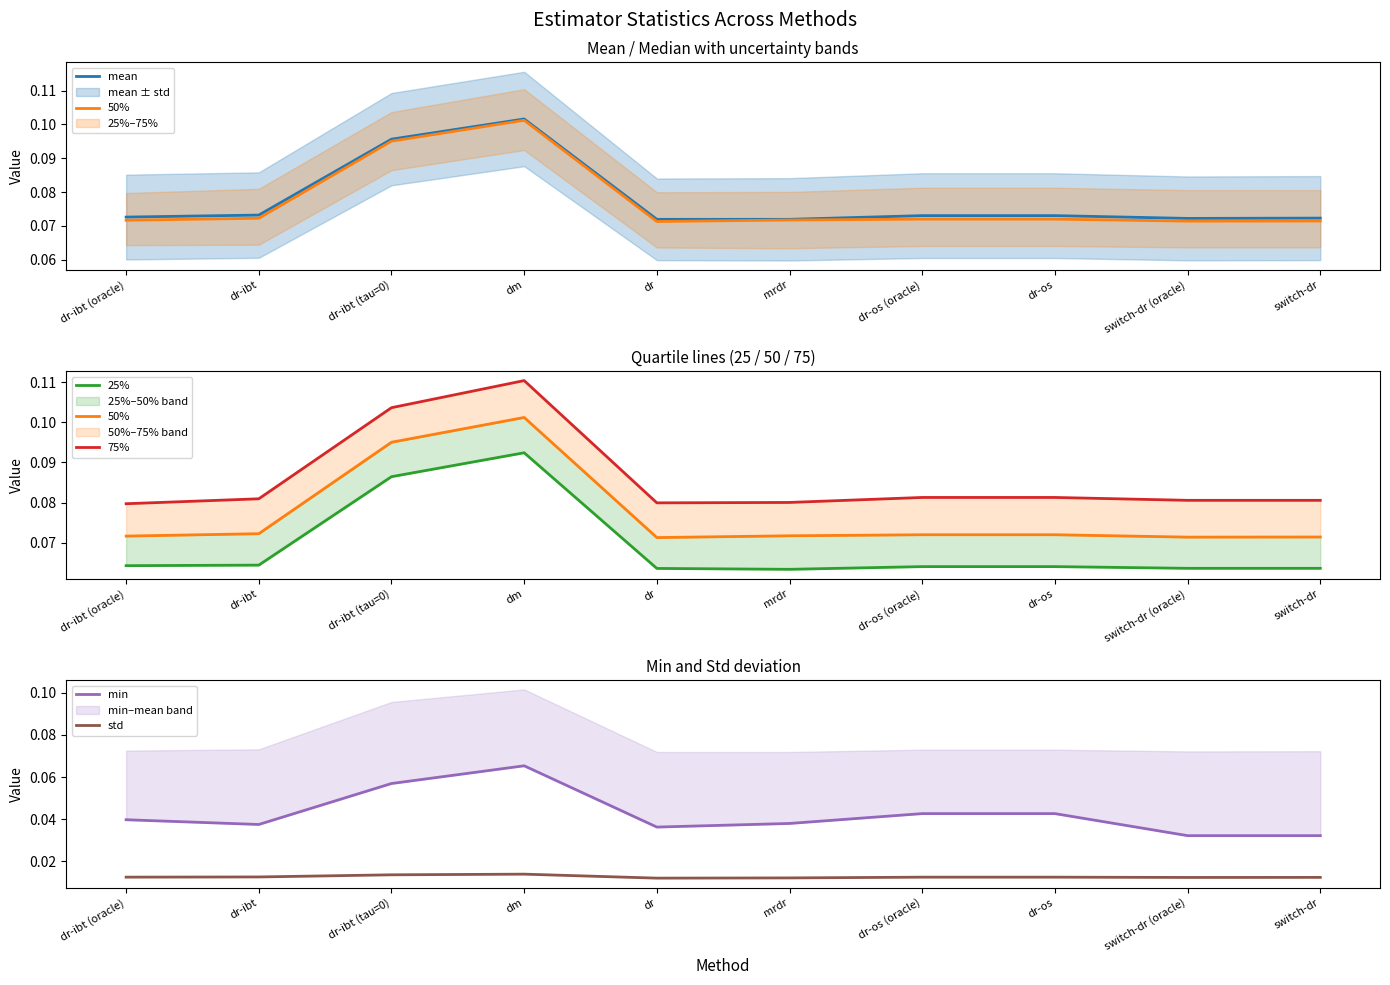

Between dr-os (oracle) and dr-os, which series saw the biggest shift?

mean